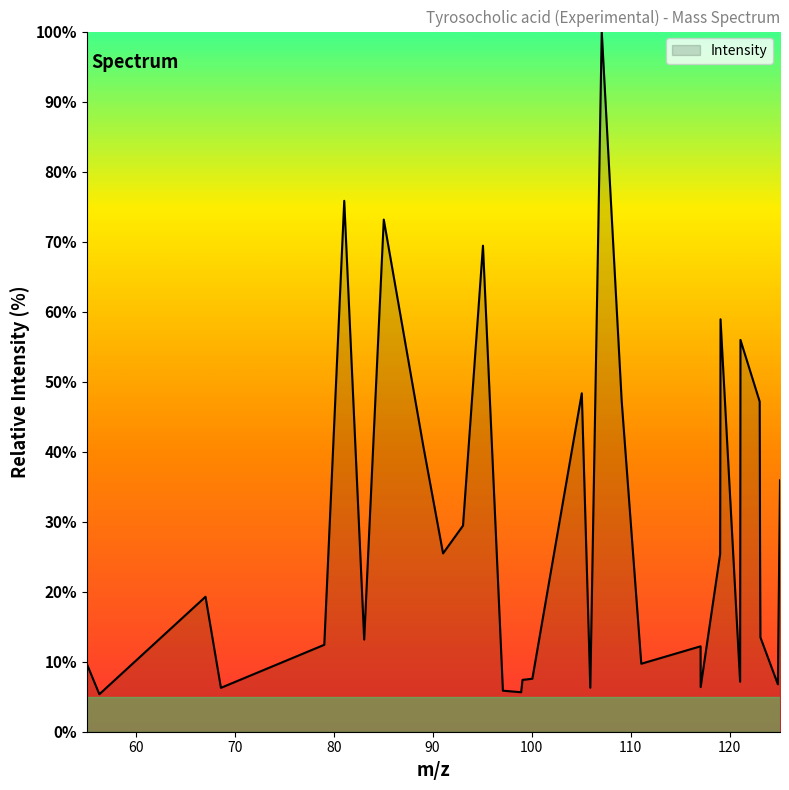

What is the maximum value shown in the chart?

100.0